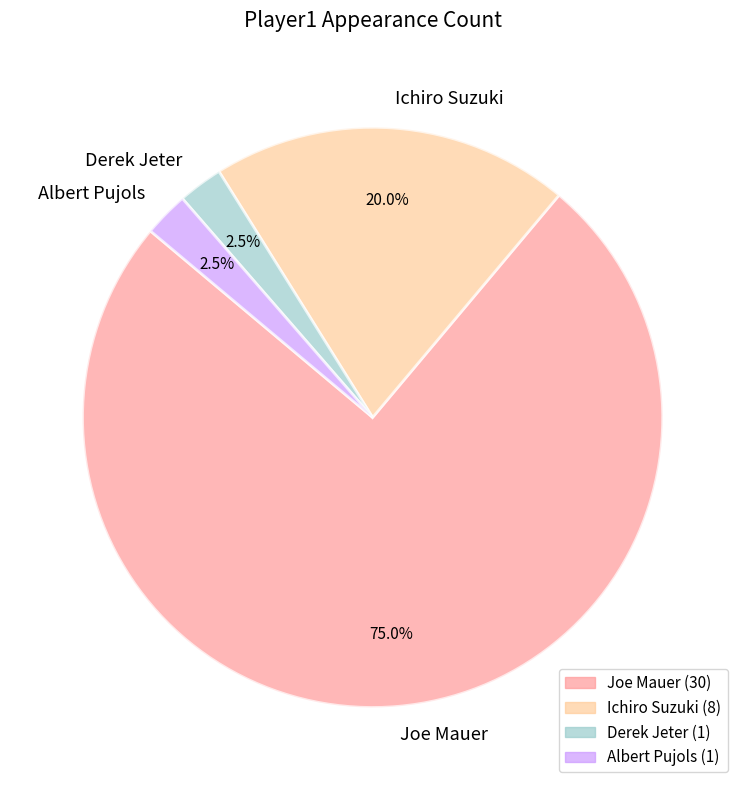

Is there a majority slice in this chart?

Yes